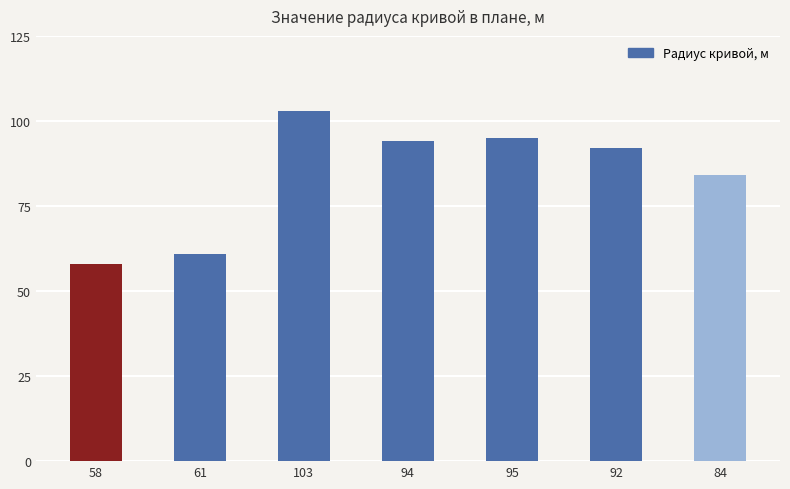

What is the minimum value shown in the chart?

58